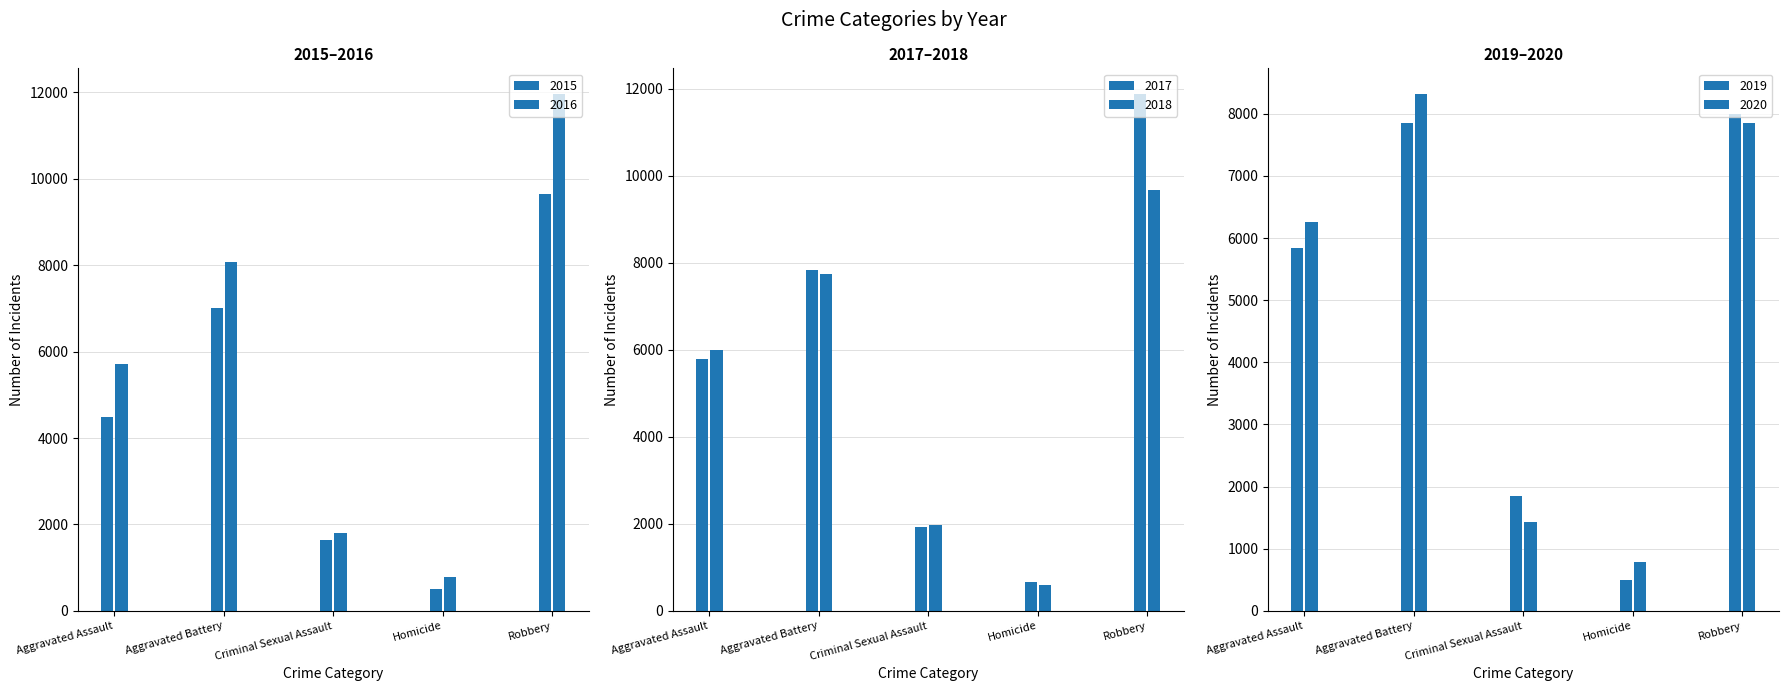

What is the label of the 3rd bar from the right?

Criminal Sexual Assault